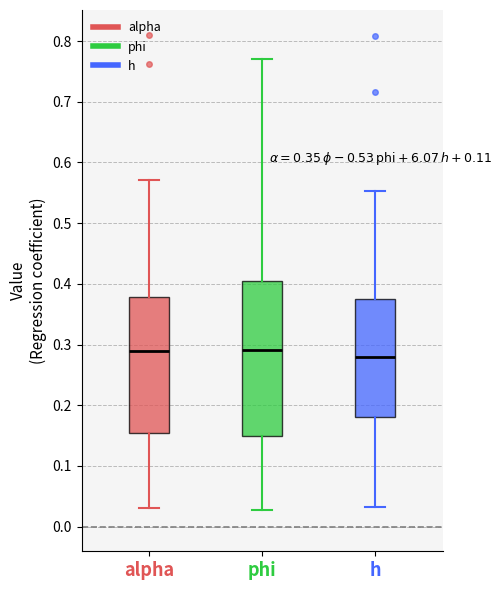

Reading left to right, transcribe this box plot: for each box, give where its median line is, the range the box spans, and where its two whiskers end, as read against the y-axis. The values are not printed on the chart, so give them approximately, as read against the axis.

alpha: median 0.29, box 0.15 to 0.38, whiskers 0.03 to 0.57
phi: median 0.29, box 0.15 to 0.41, whiskers 0.03 to 0.77
h: median 0.28, box 0.18 to 0.38, whiskers 0.03 to 0.55